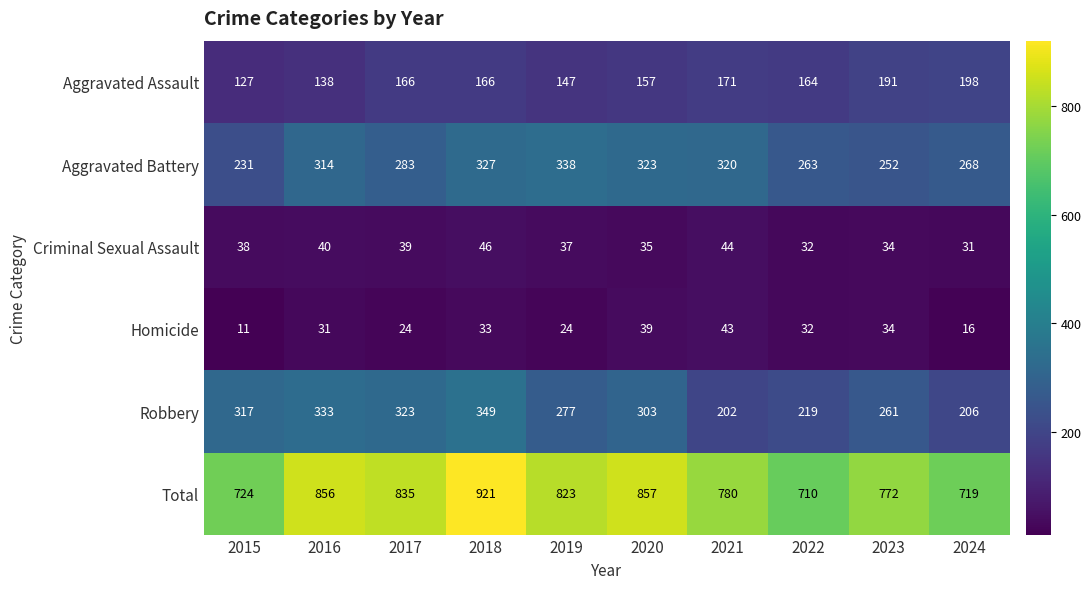

Which series has the widest spread of values?

Total